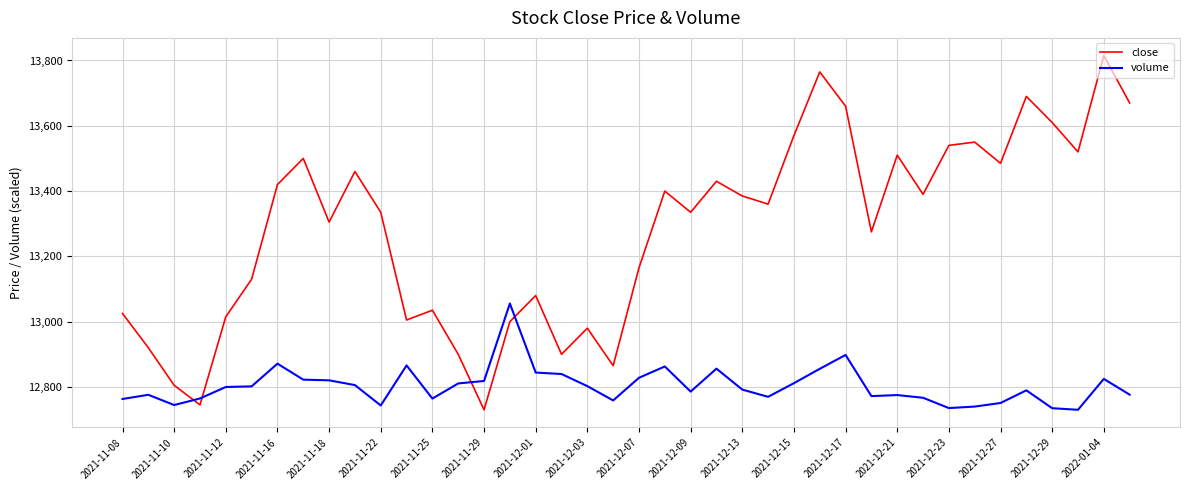

Which series has the largest range (max minus min)?

close